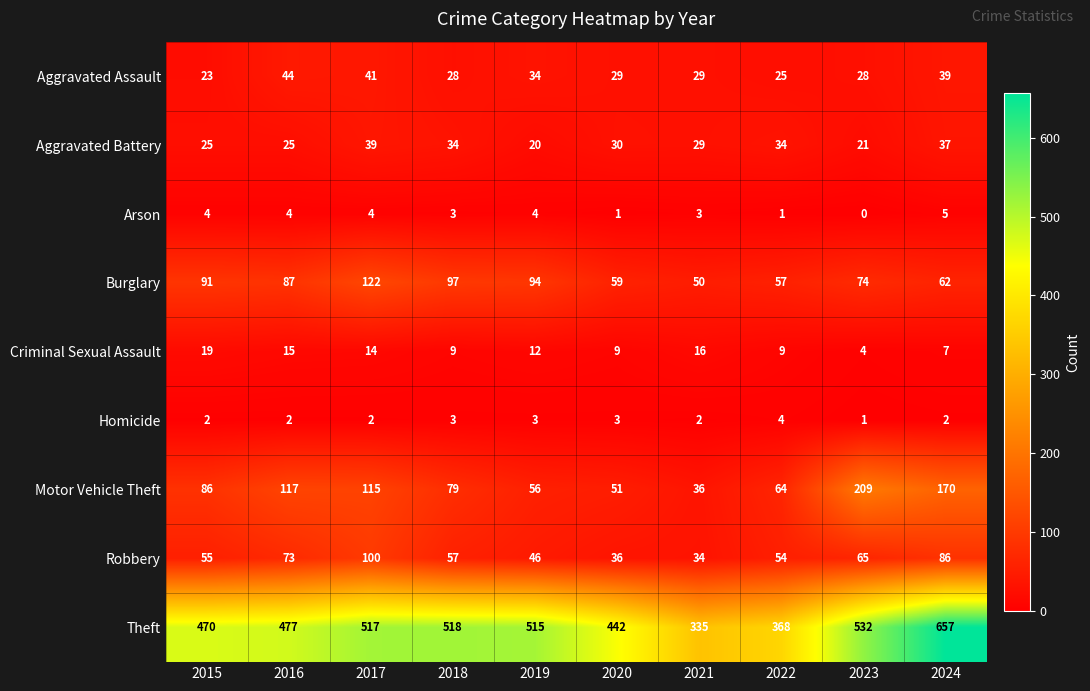

True or false: Robbery has a value of 65 at 2023.

True